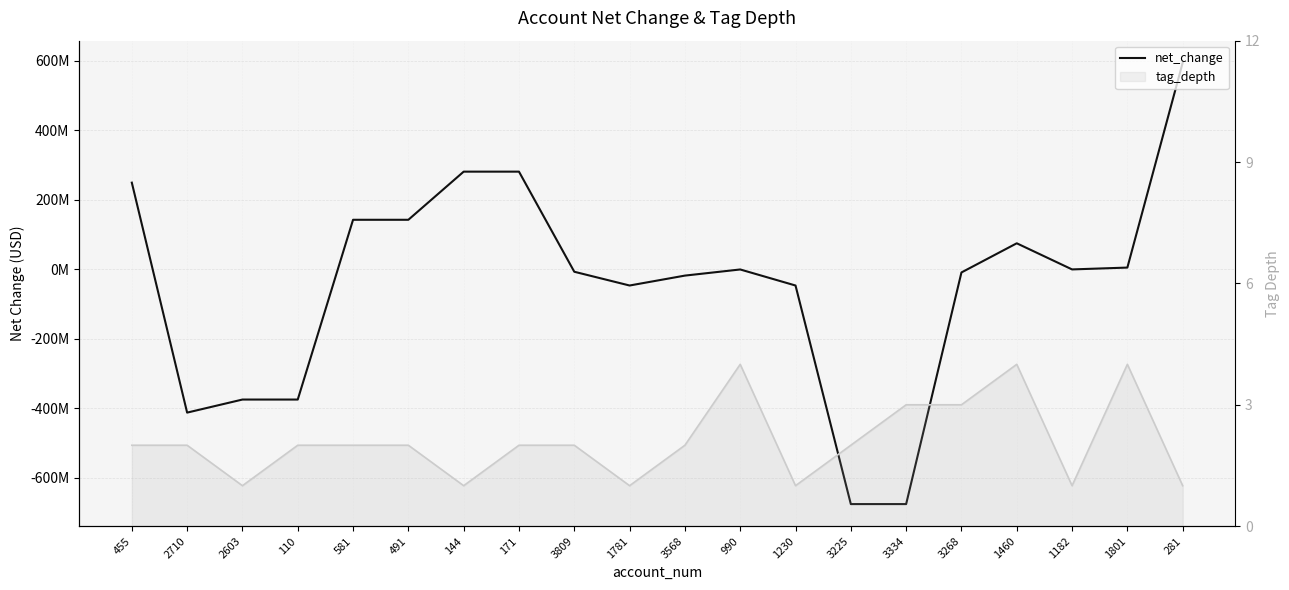

Which category has the lowest value across all series?

3225